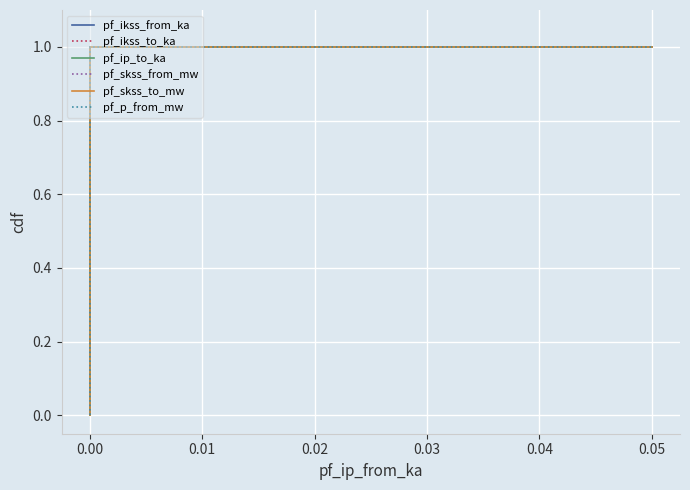

How many data points does each series have?

5